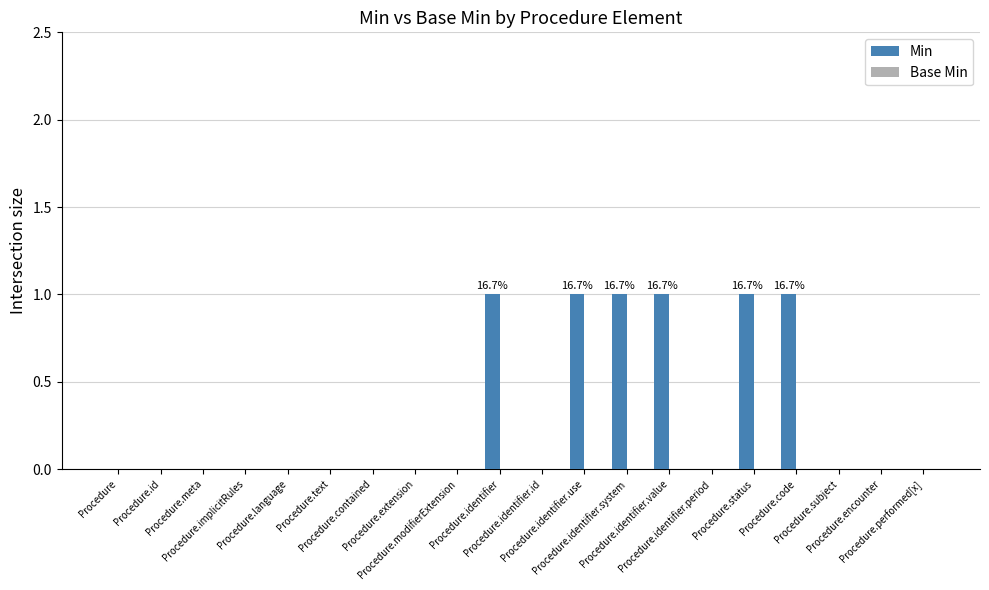

What is the sum of all values?

6